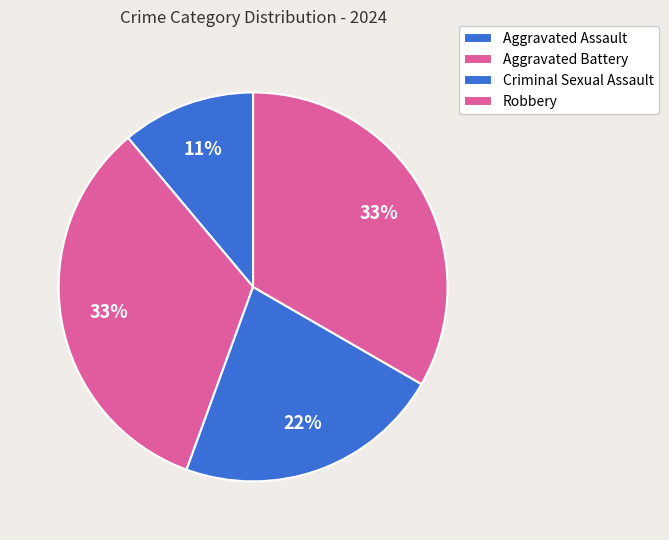

Is there a majority slice in this chart?

No